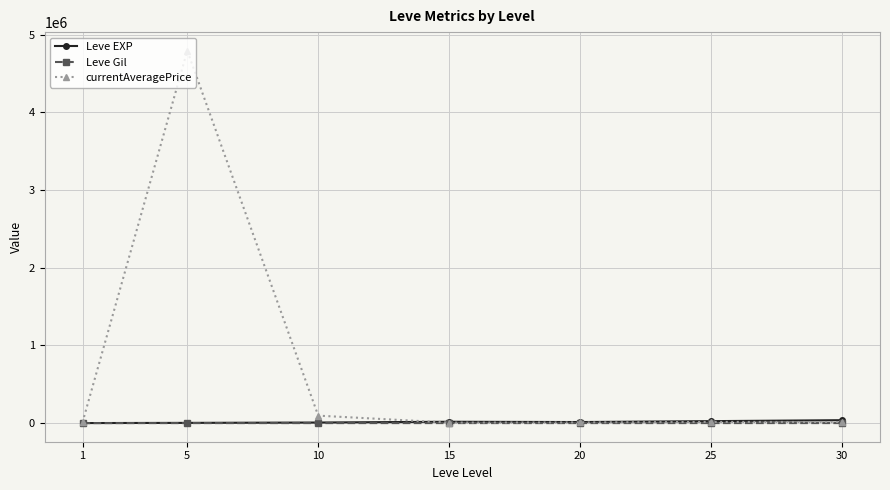

What is the maximum value shown in the chart?

4792115.7